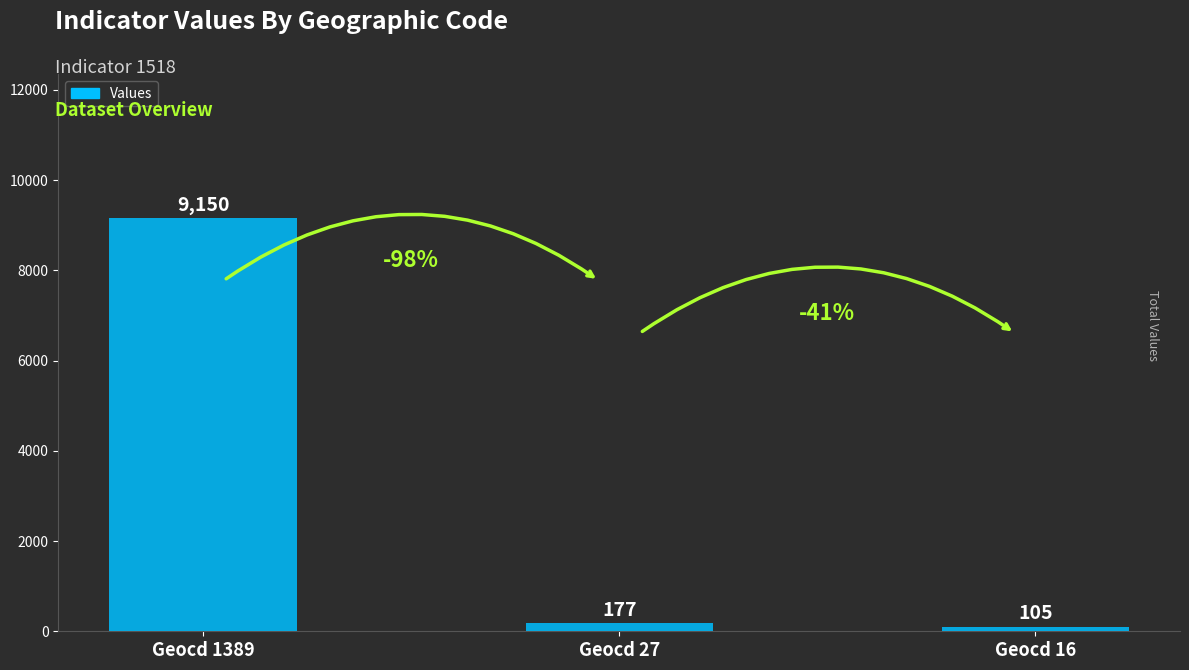

What is the sum of all values?

9432